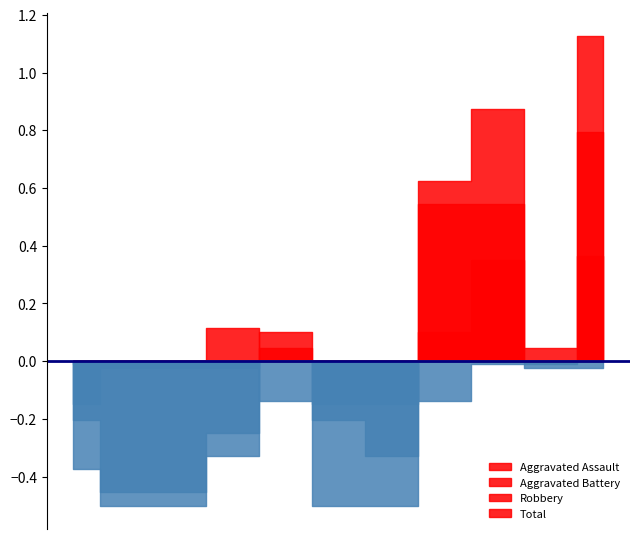

True or false: Robbery has more than 2 interior local peaks.

False